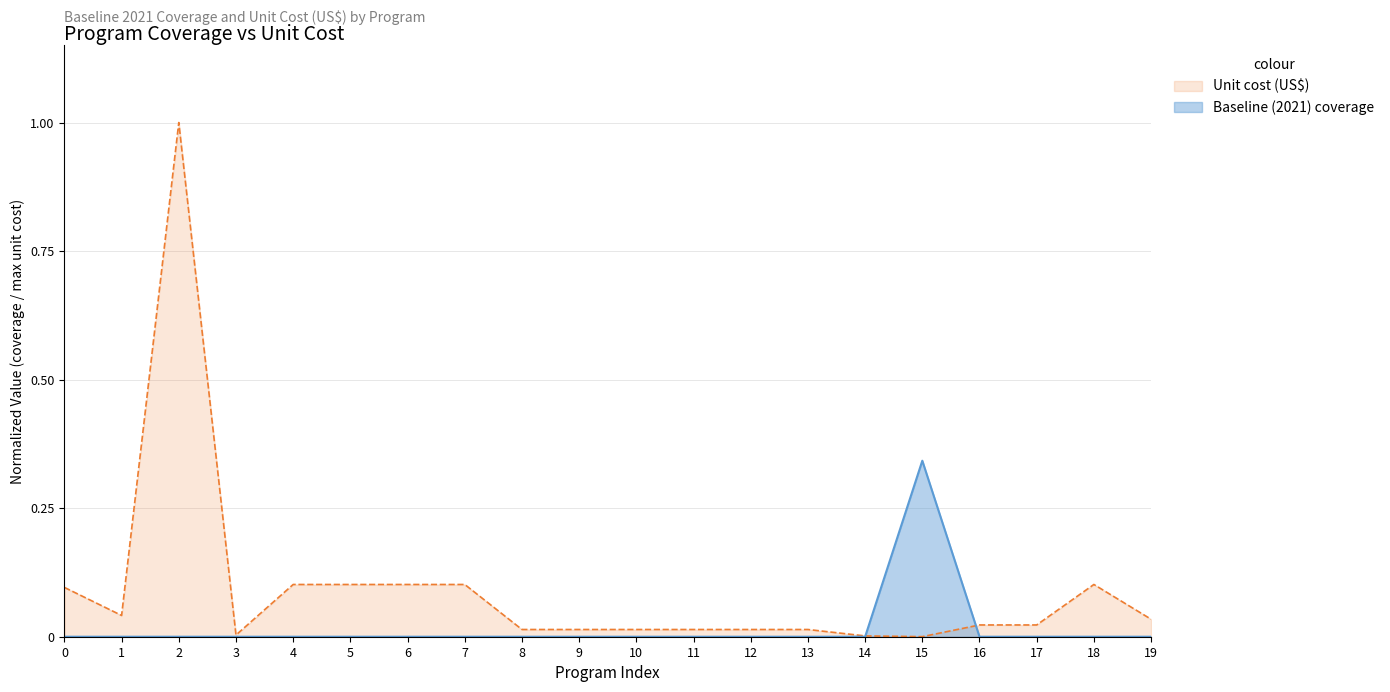

At how many categories does at least one series exceed 0?

20